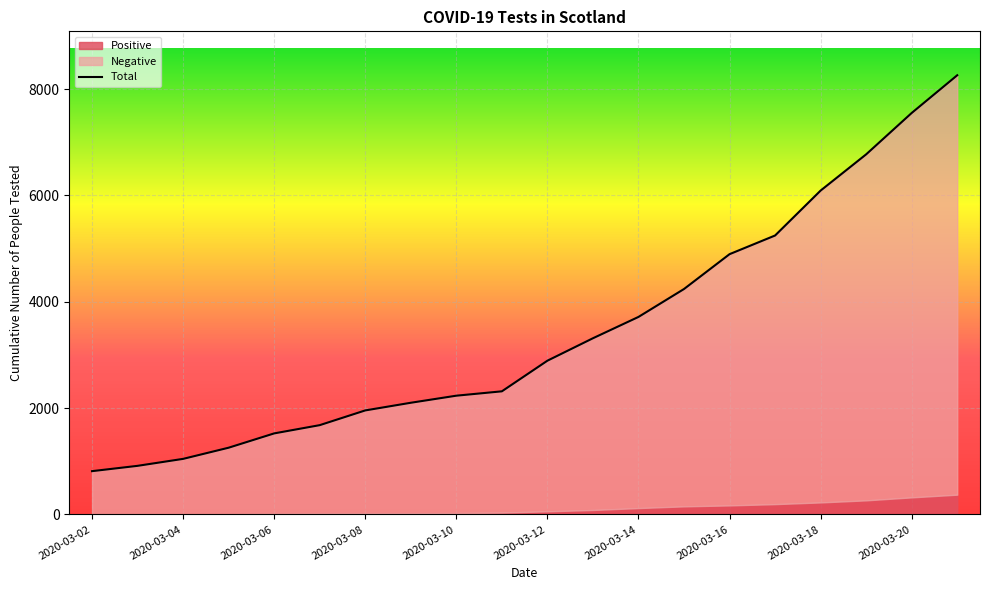

At which label does the data first exceed 2892?

2020-03-13